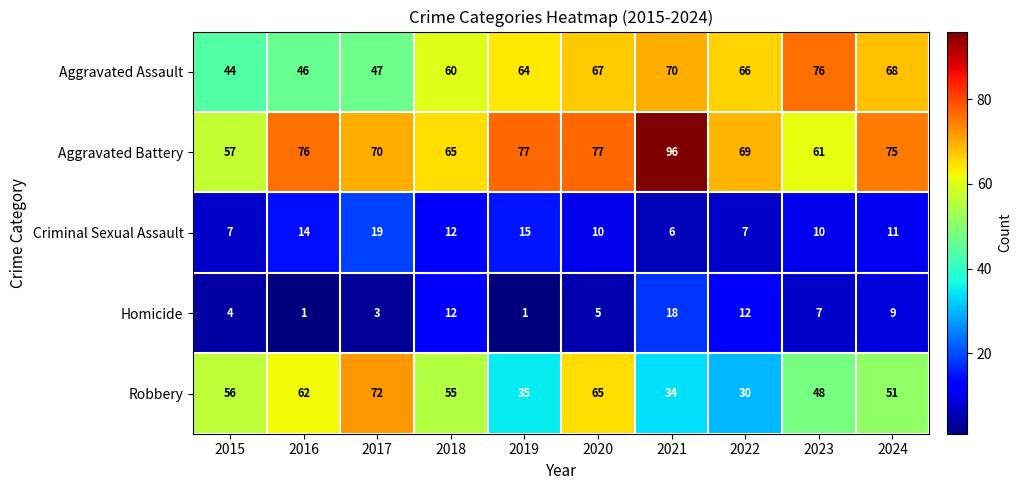

What is the average value of the Aggravated Assault series?

61